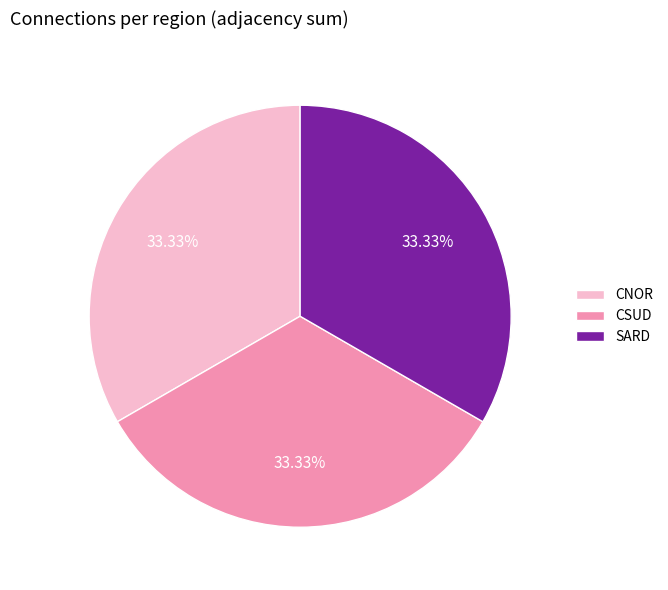

Is it true that CSUD is 22% of the pie?

False